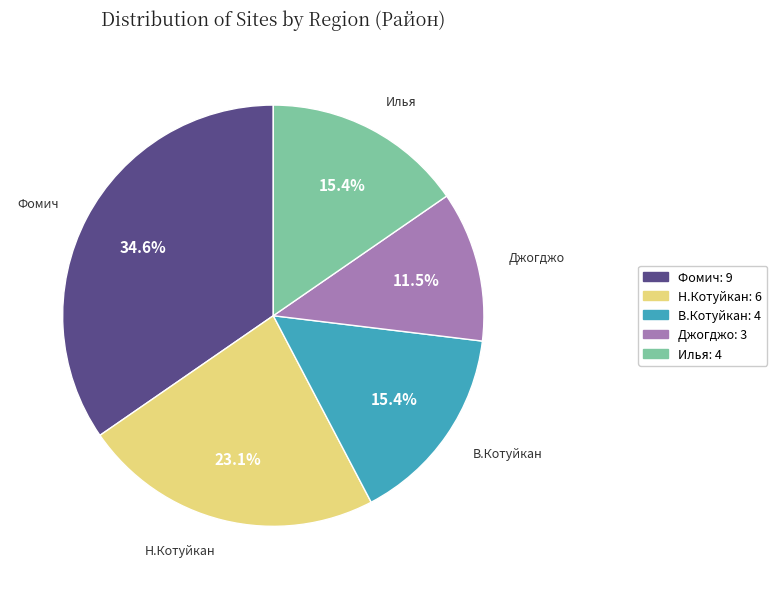

What percentage is NOT represented by Фомич?

65.4%